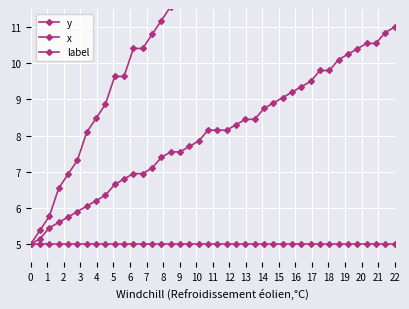

What is the maximum value shown in the chart?

22.0